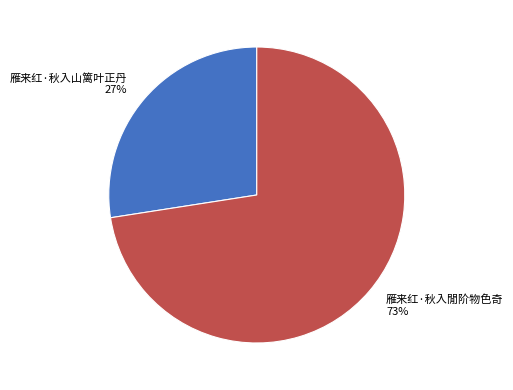

What percentage is the 雁来红·秋入山篱叶正丹 slice, to the nearest percent?

27%